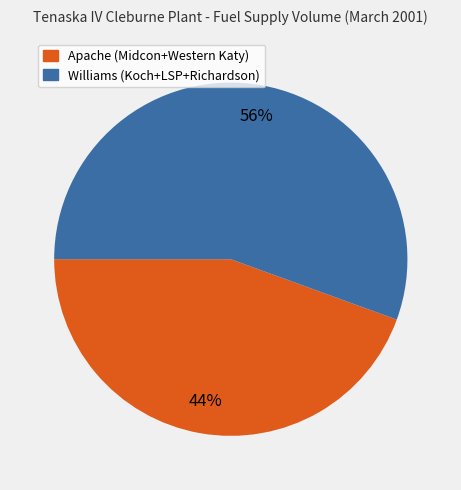

To the nearest percent, what is the average slice percentage?

50%